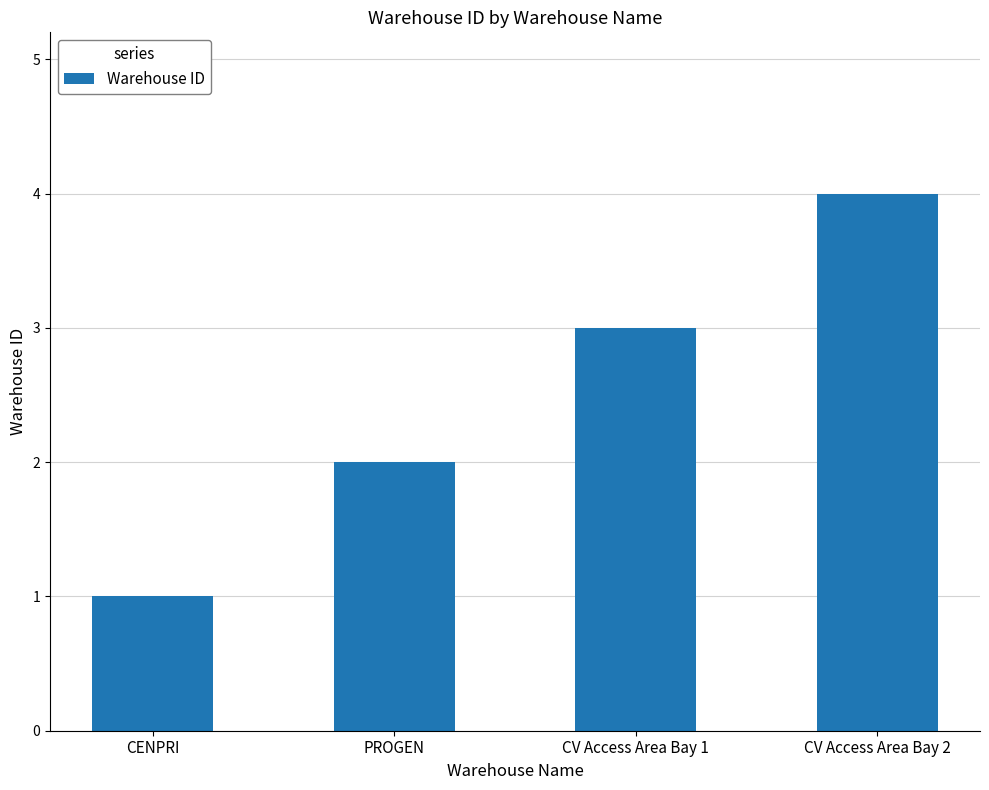

The chart shows a value of 4 at CV Access Area Bay 1. True or false?

False